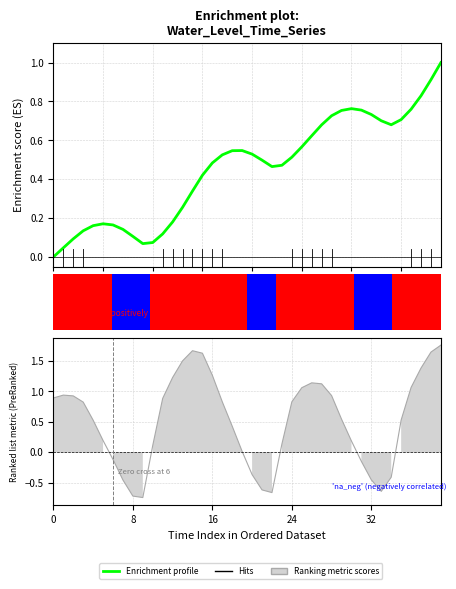

What is the label of the 23rd bar from the right?

17